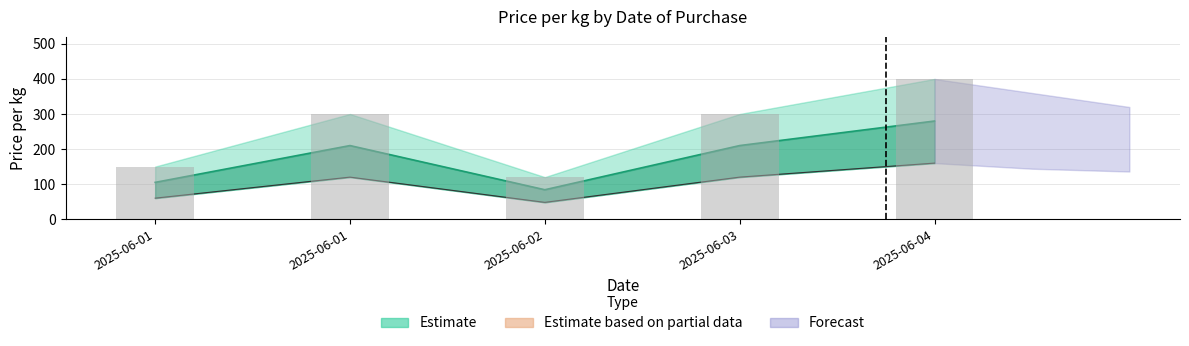

What is the value of the 4th bar from the left?

300